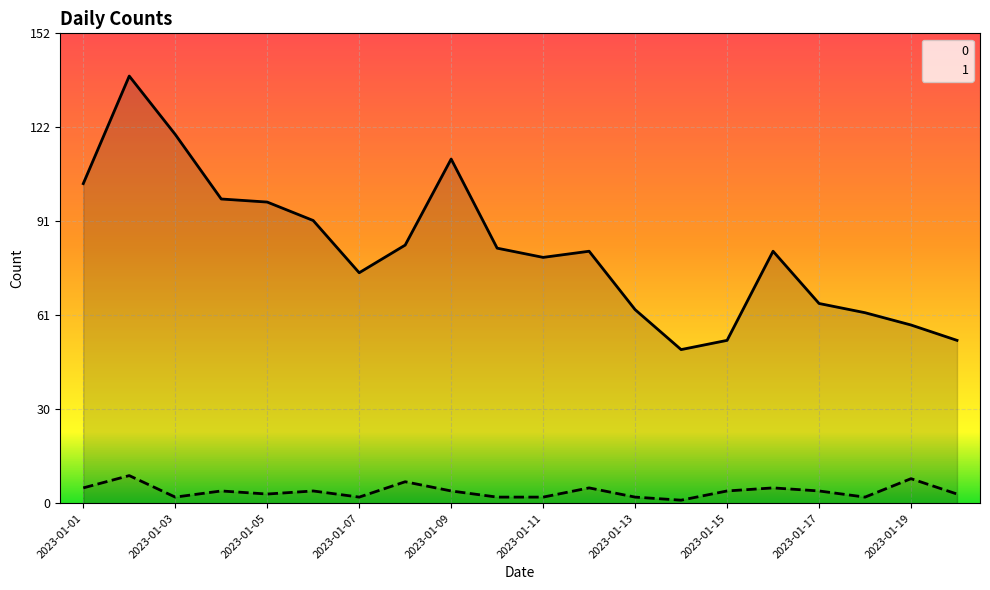

What are all the series names shown in the legend?

0, 1